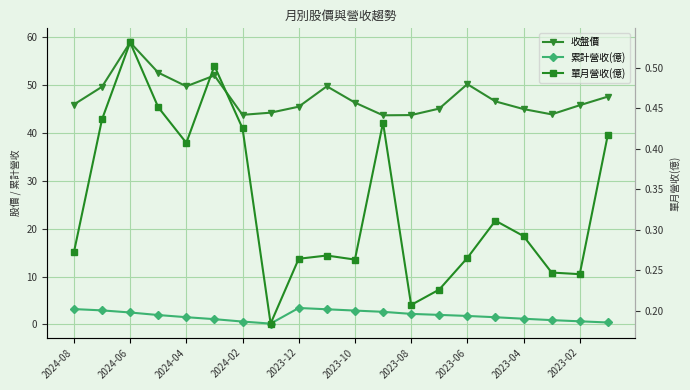

At 2023-02, list the series in order from largest to smallest.

收盤價, 累計營收(億), 單月營收(億)